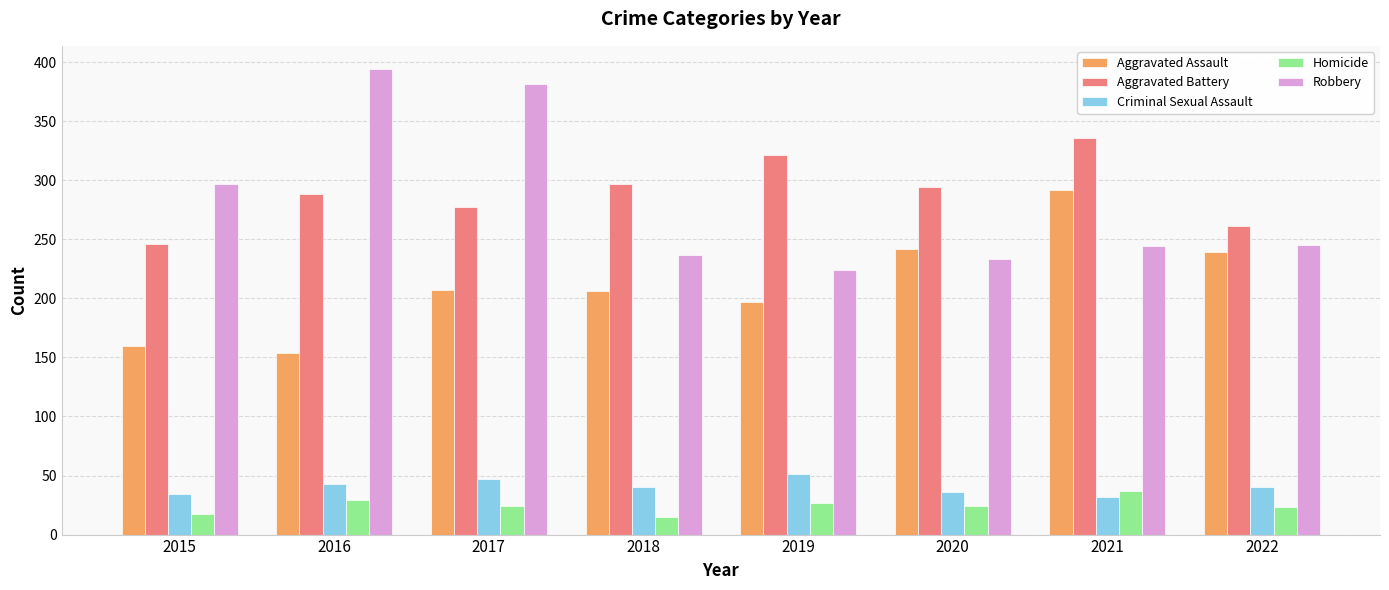

What is the maximum value shown in the chart?

394